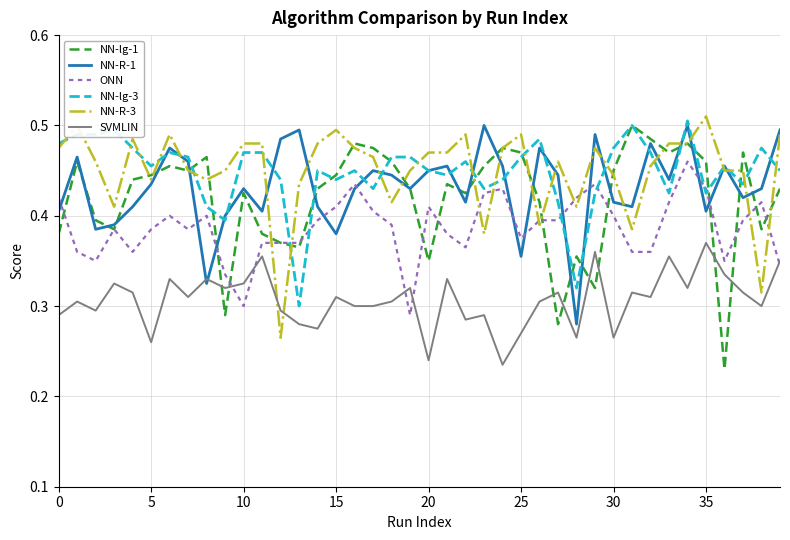

At which category does the chart reach its peak across all series?

35